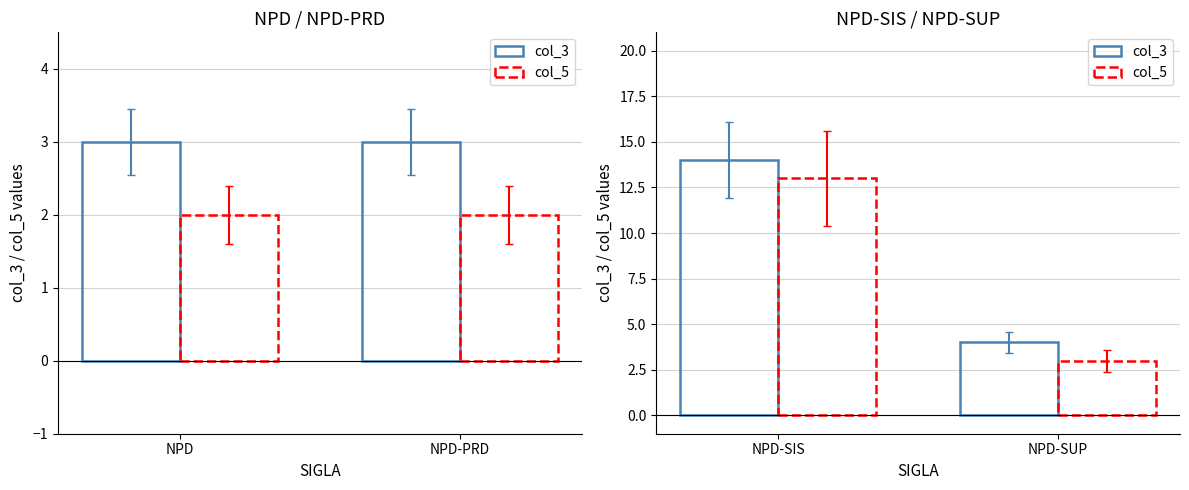

At how many categories does at least one series exceed 12?

1